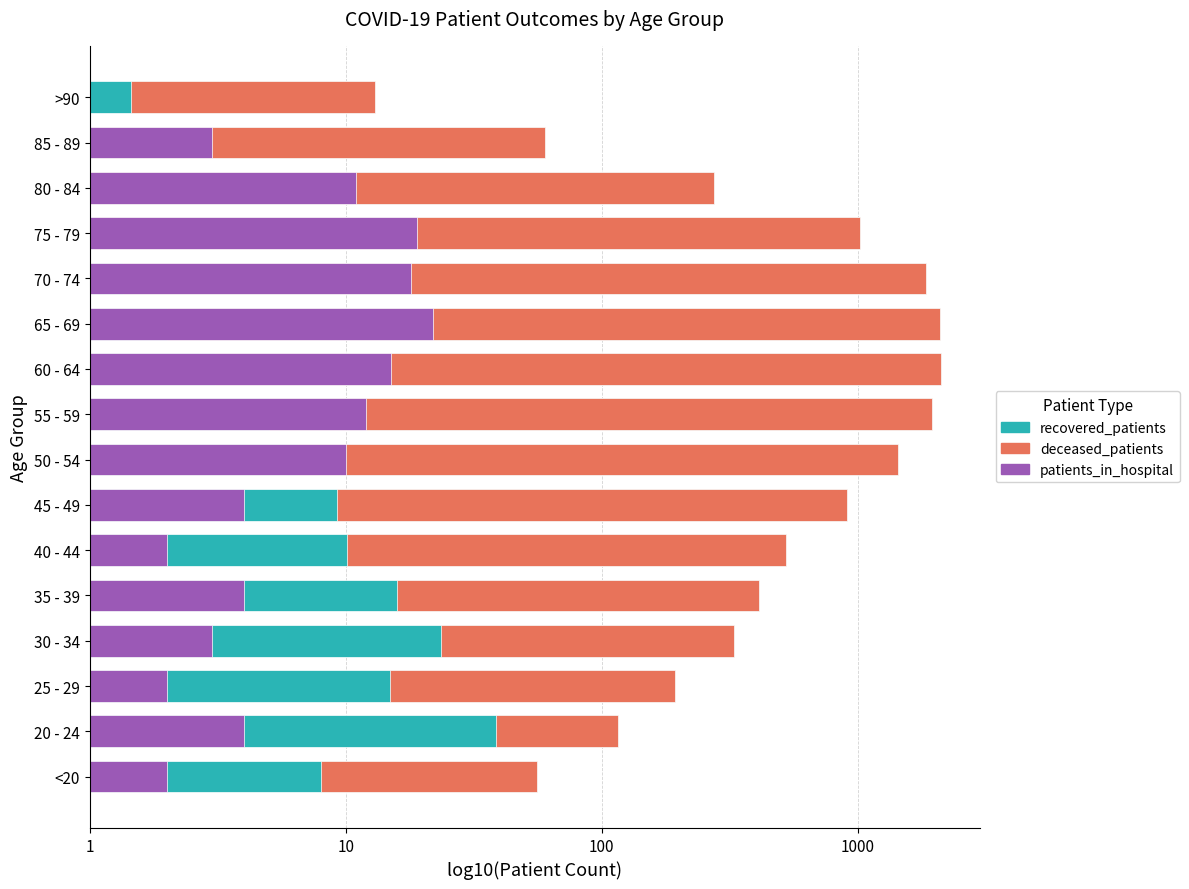

What are all the series names shown in the legend?

recovered_patients, deceased_patients, patients_in_hospital